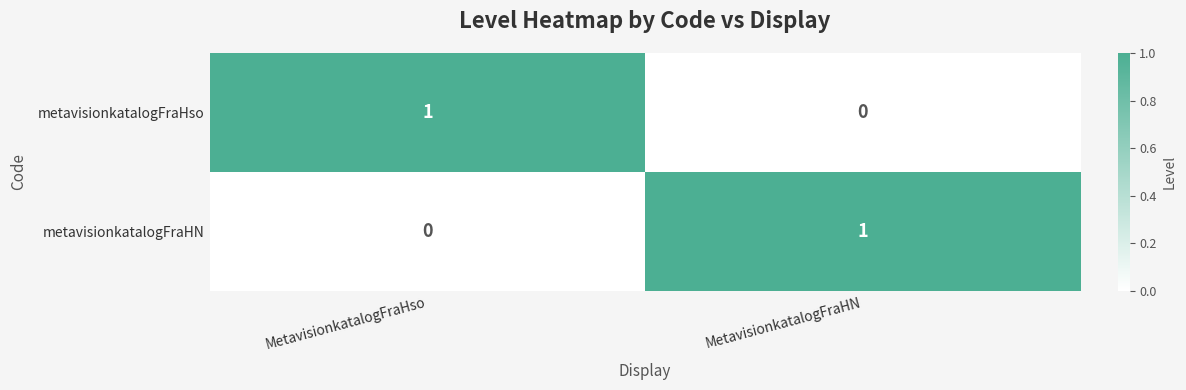

Where is metavisionkatalogFraHN nearest to the value 0?

MetavisionkatalogFraHso